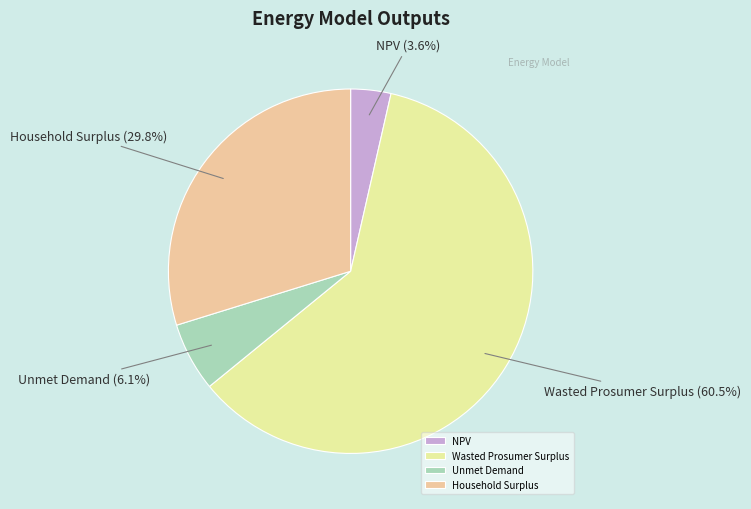

Which has a higher value, Unmet Demand or Household Surplus?

Household Surplus